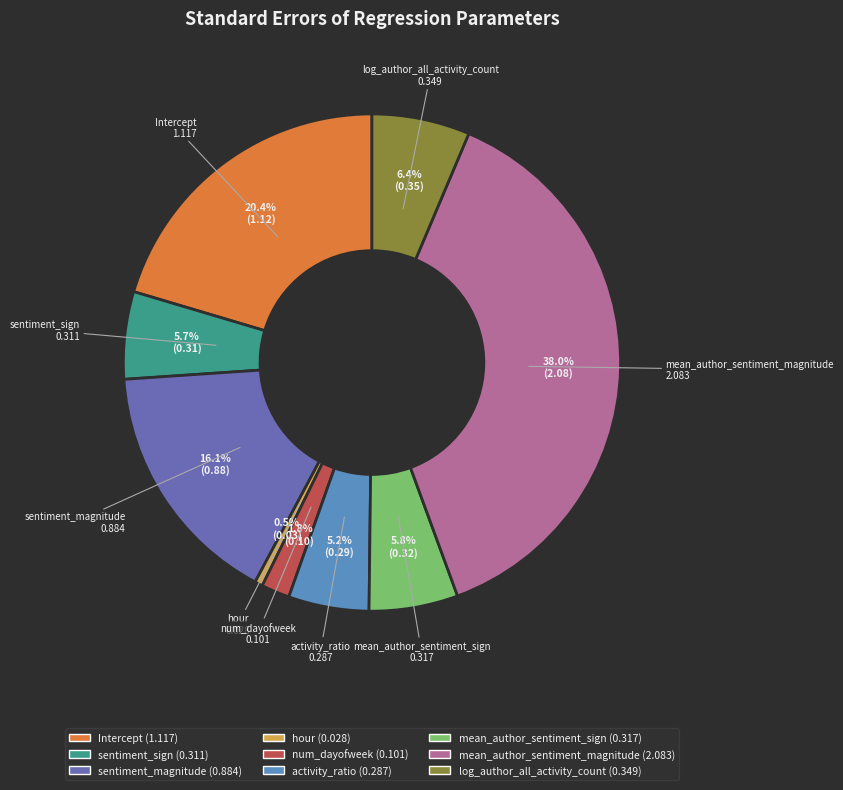

Which has a higher value, log_author_all_activity_count or activity_ratio?

log_author_all_activity_count